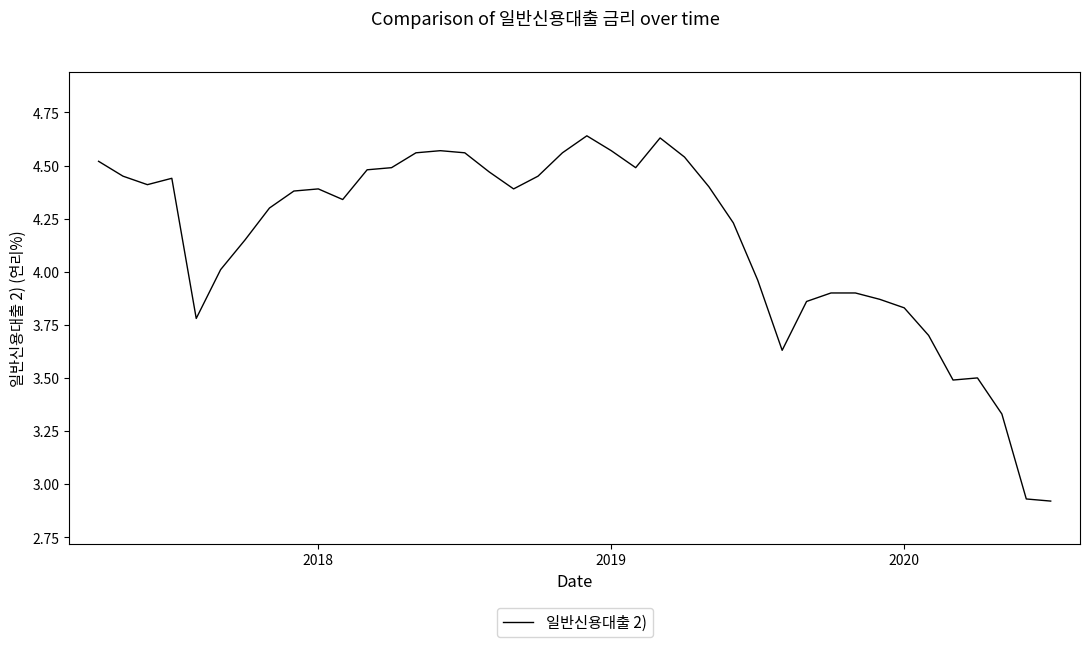

What is the maximum value shown in the chart?

4.6